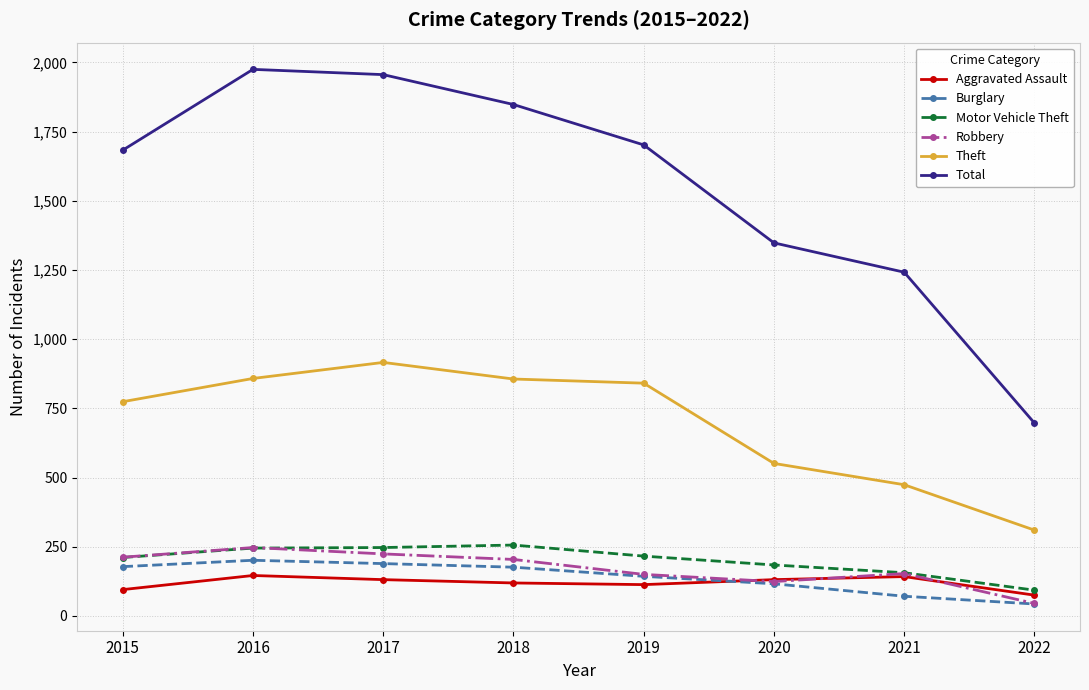

The Motor Vehicle Theft series shows 245 at 2016. True or false?

True